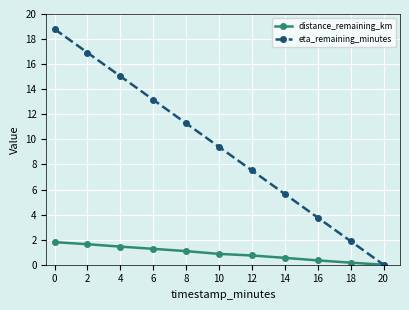

Which series has the widest spread of values?

eta_remaining_minutes